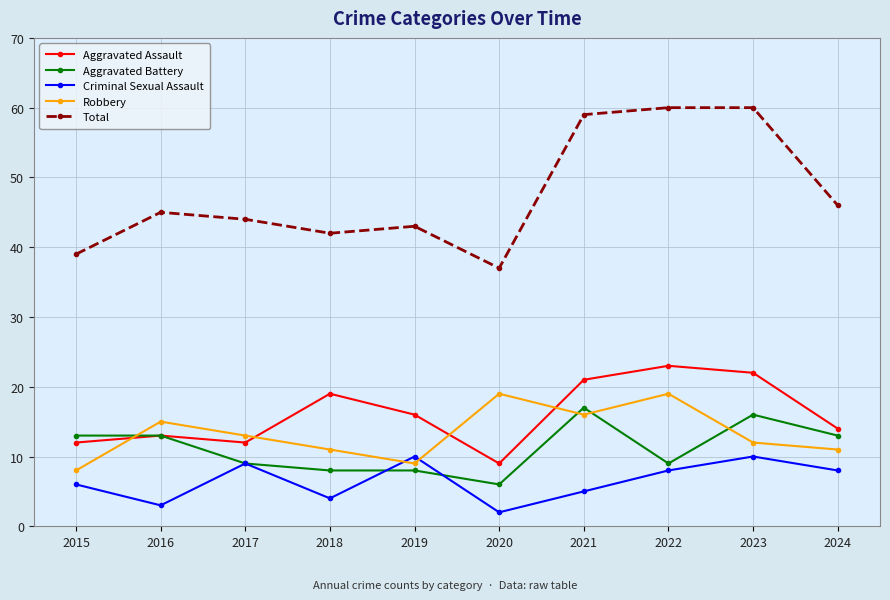

What is the difference between the Robbery values at 2017 and 2020?

6